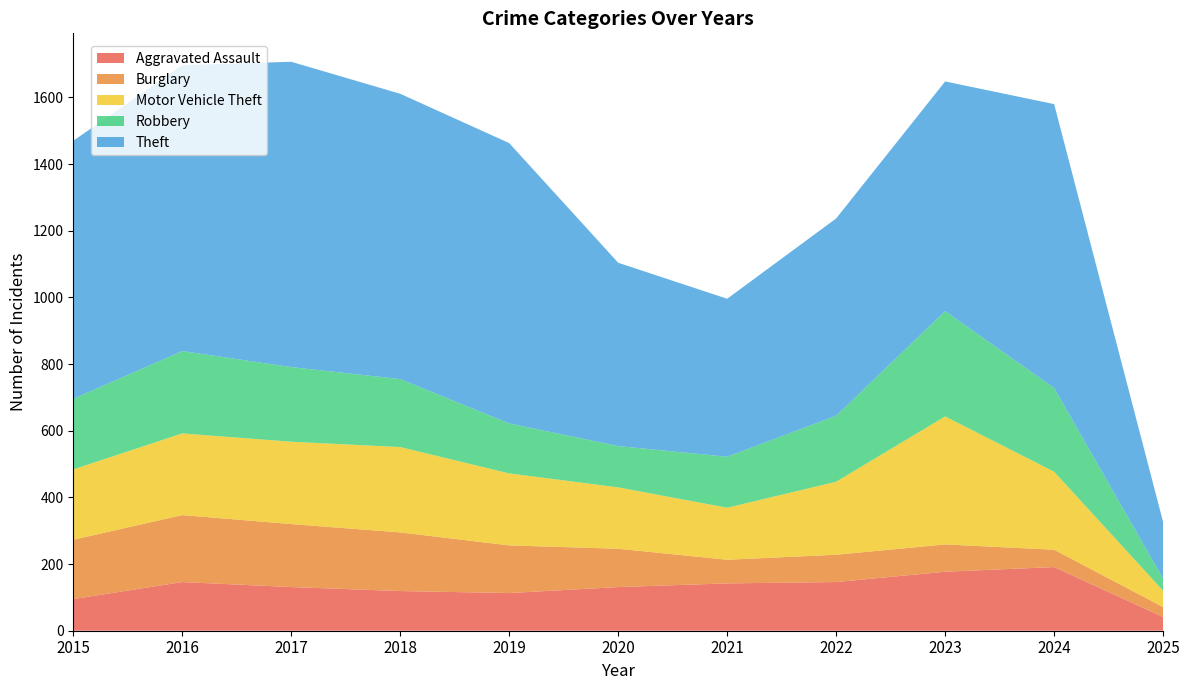

Reading left to right, transcribe all the data shown in this chart.

Aggravated Assault: 2015=95	2016=146	2017=131	2018=119	2019=113	2020=131	2021=142	2022=146	2023=177	2024=191	2025=41
Burglary: 2015=178	2016=201	2017=189	2018=176	2019=143	2020=115	2021=71	2022=82	2023=82	2024=52	2025=30
Motor Vehicle Theft: 2015=211	2016=245	2017=247	2018=256	2019=216	2020=184	2021=156	2022=219	2023=384	2024=234	2025=49
Robbery: 2015=212	2016=247	2017=224	2018=204	2019=150	2020=124	2021=153	2022=198	2023=316	2024=251	2025=36
Theft: 2015=774	2016=858	2017=916	2018=856	2019=841	2020=550	2021=474	2022=592	2023=689	2024=852	2025=170